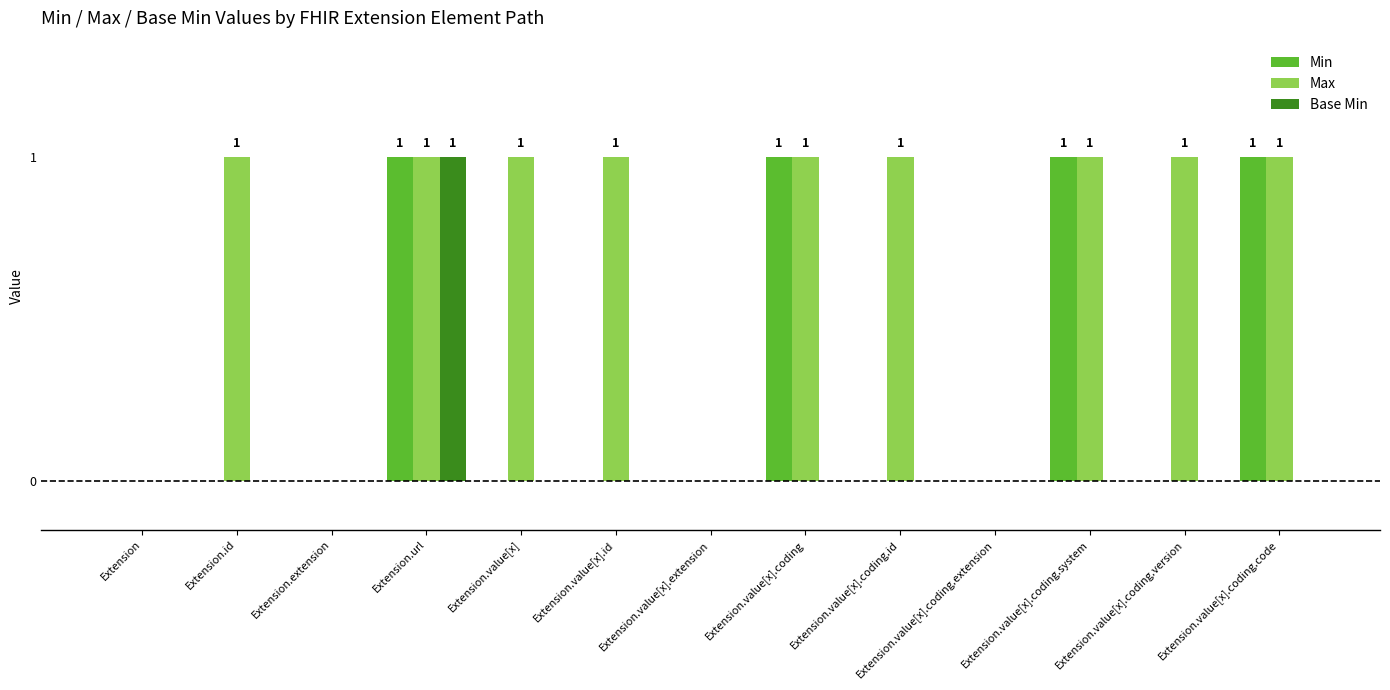

How many distinct data groups are displayed?

3